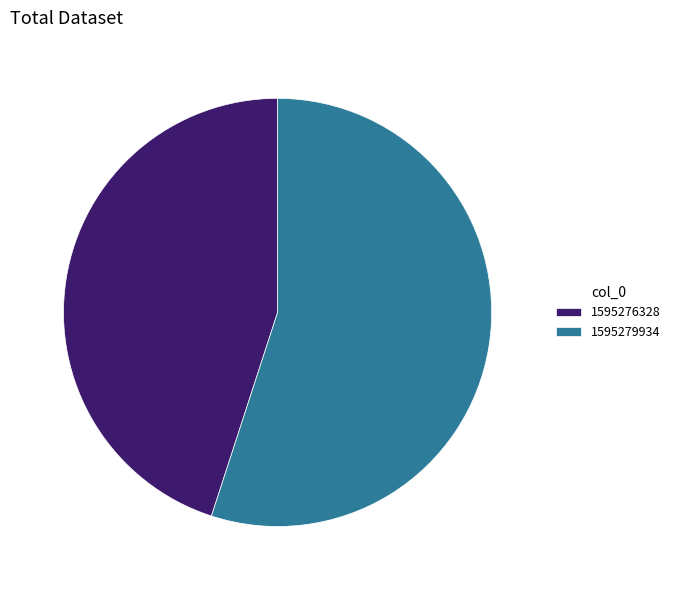

Count the number of slices in the pie.

2